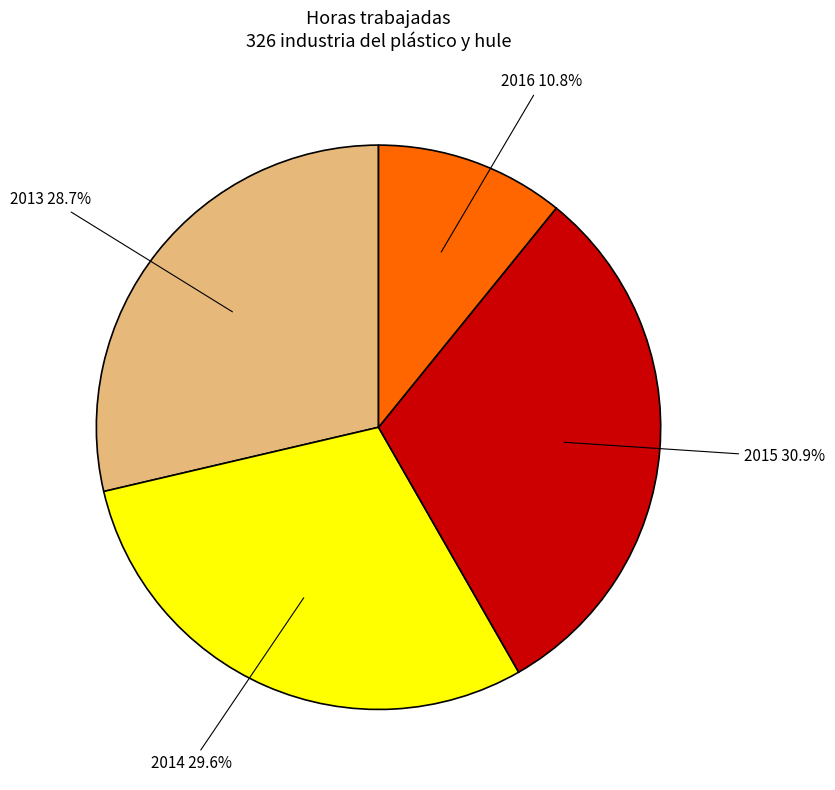

What is the total percentage of 2016 and 2015?

41.7%